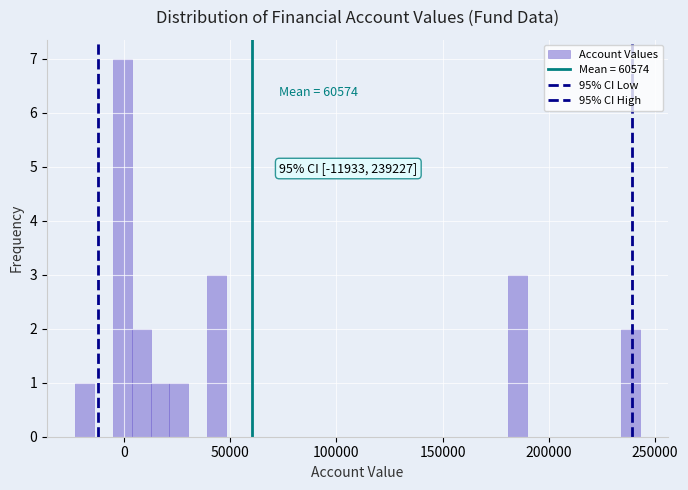

Around what value on the x-axis is the tallest bar? Give the approximate position of its centre, as read against the axis.

0